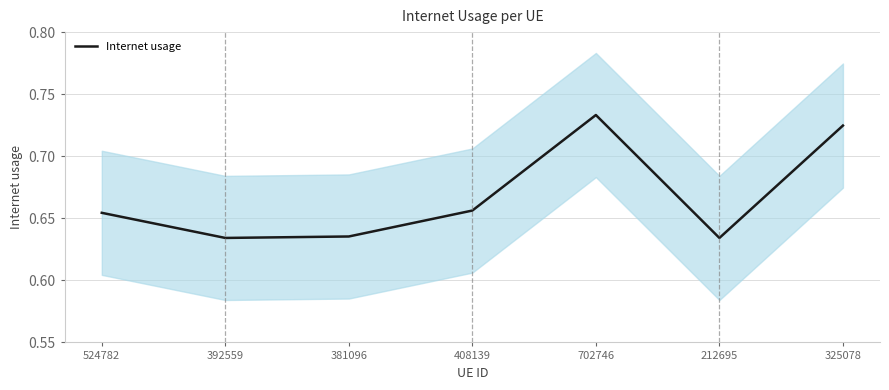

What is the smallest value displayed?

0.6